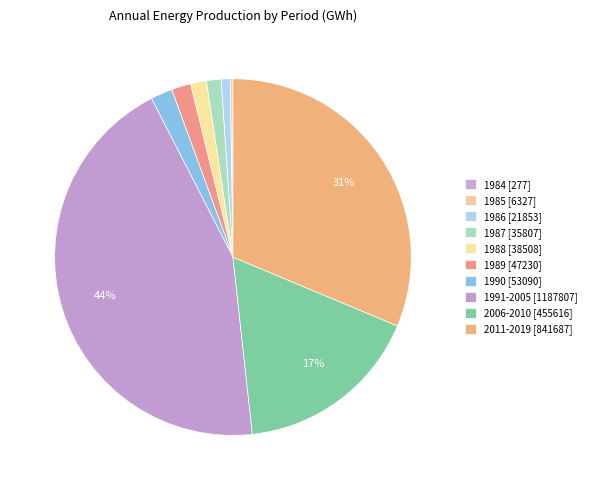

How many segments does this pie chart have?

10